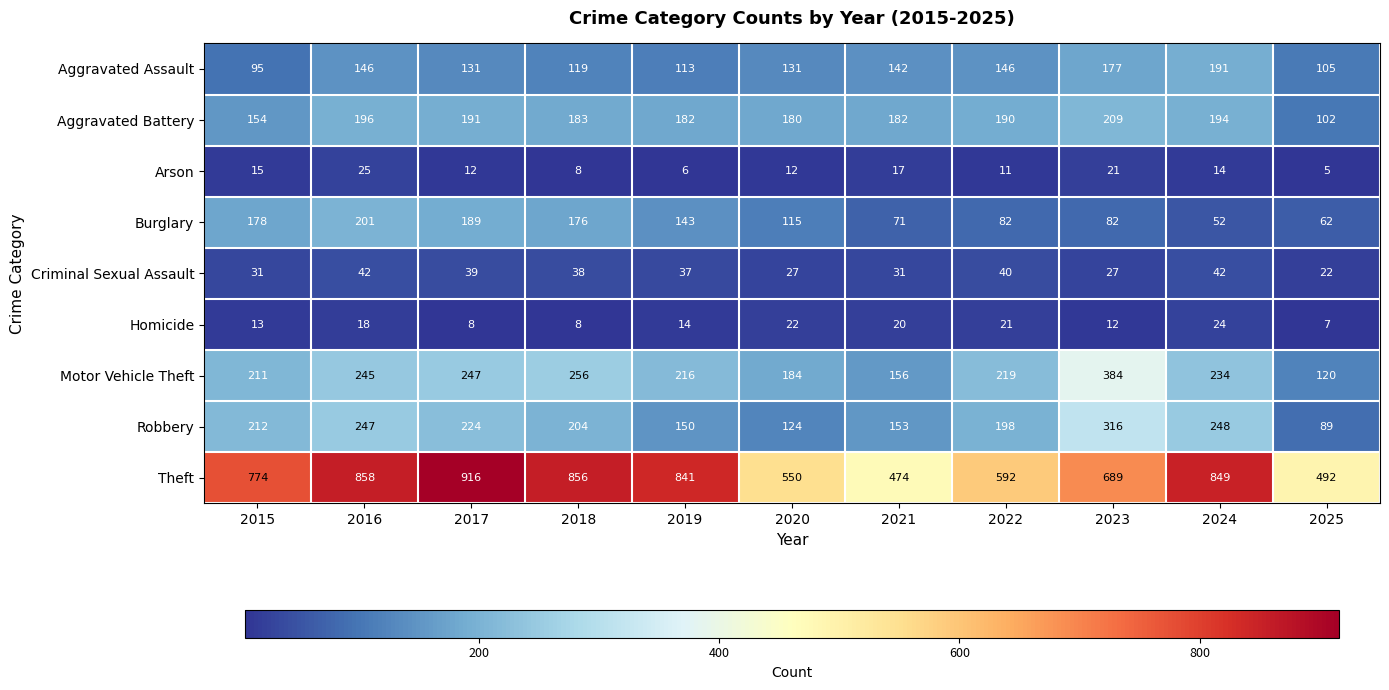

What is the minimum value for Theft?

474